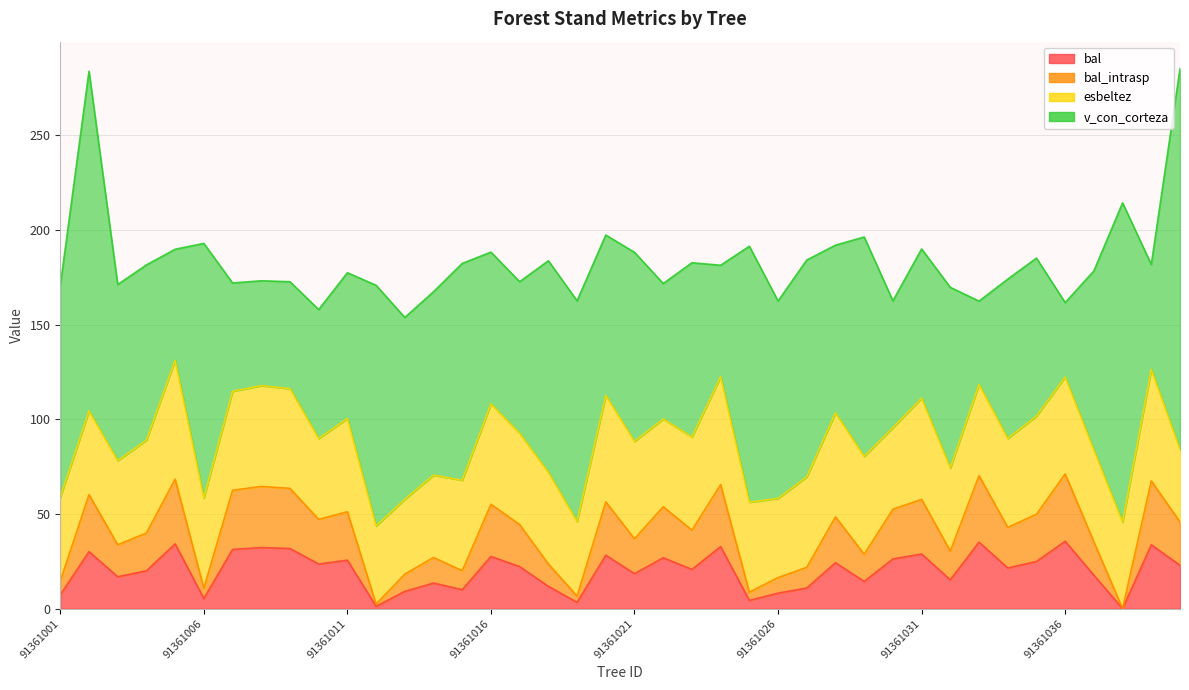

Where is the first local maximum for bal_intrasp?

91361002